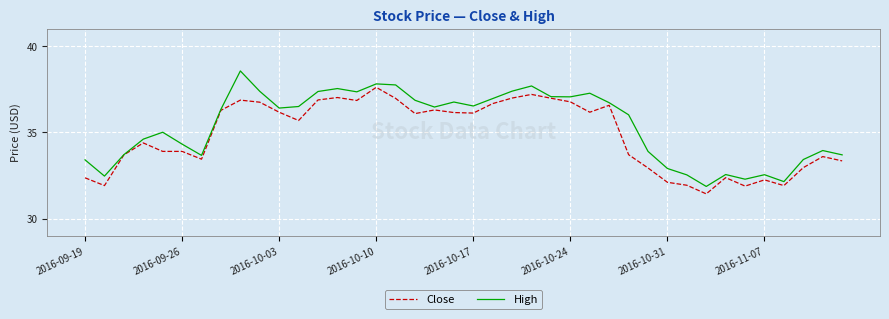

Which series has the widest spread of values?

High